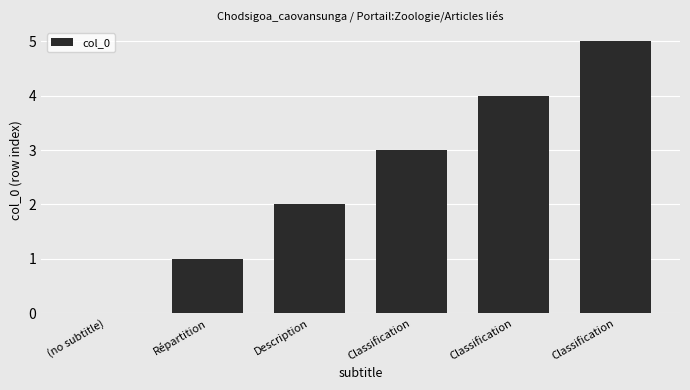

What is the average value?

2